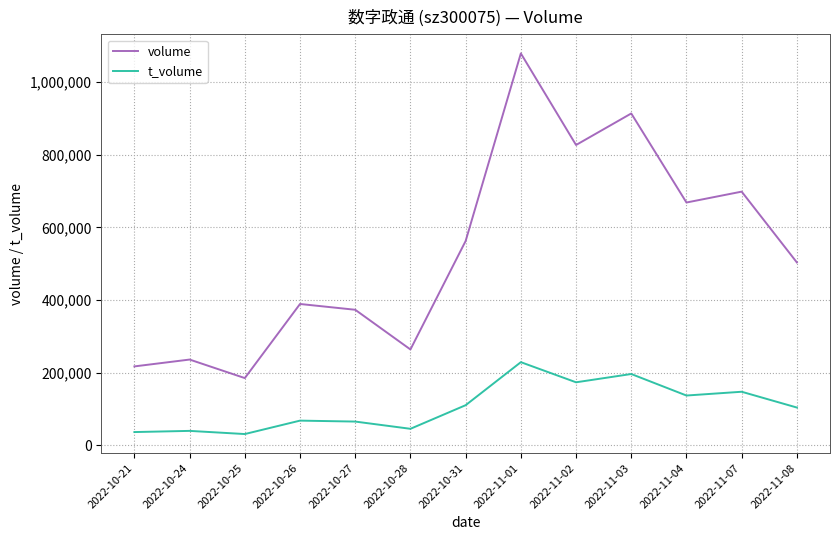

List the series in order of their peak value, lowest first.

t_volume, volume